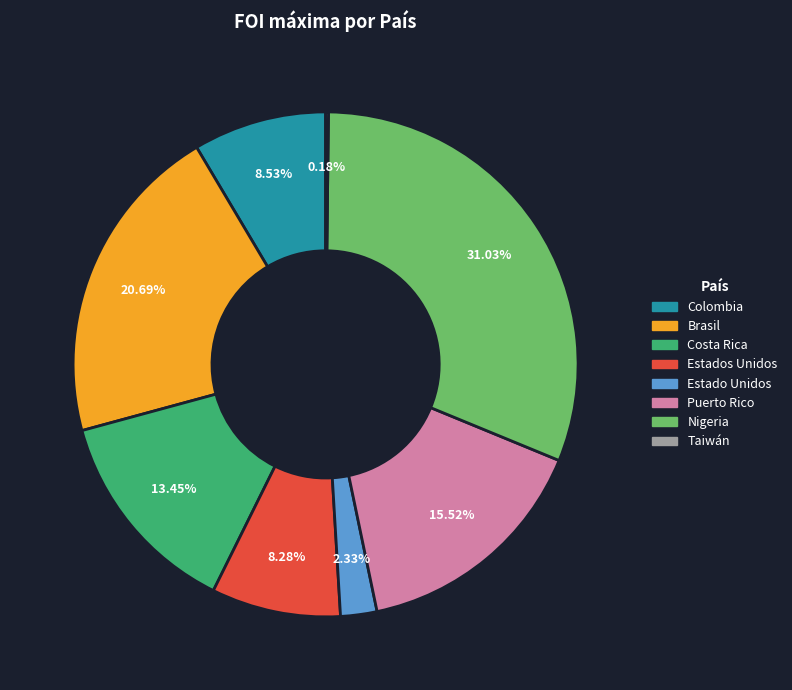

True or false: Colombia accounts for 9% of the total.

True